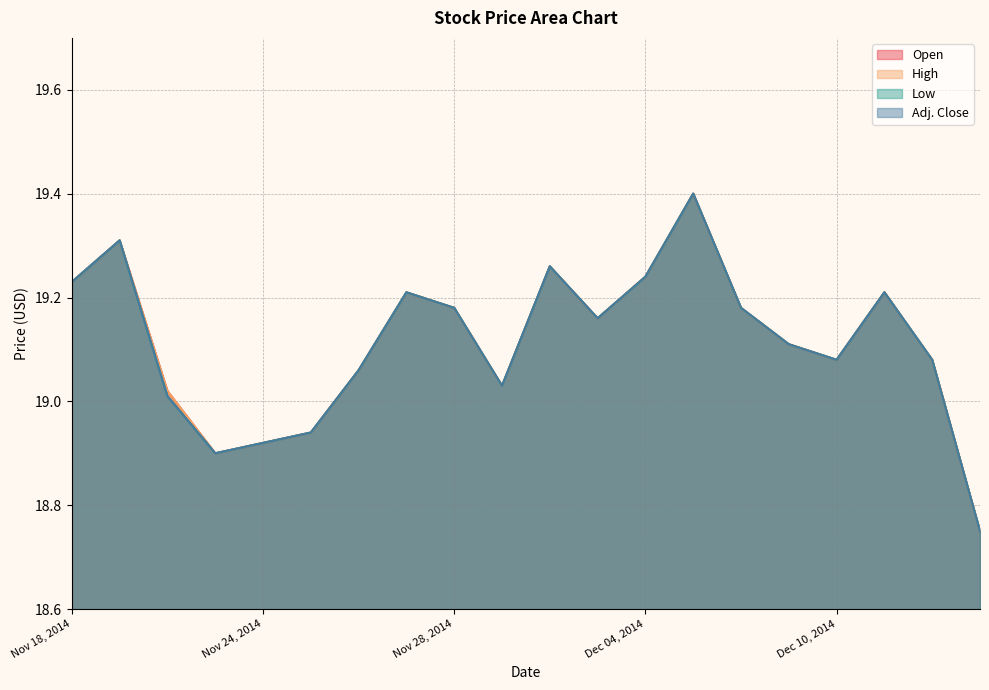

The value of High at Nov 28, 2014 is 31.4. True or false?

False